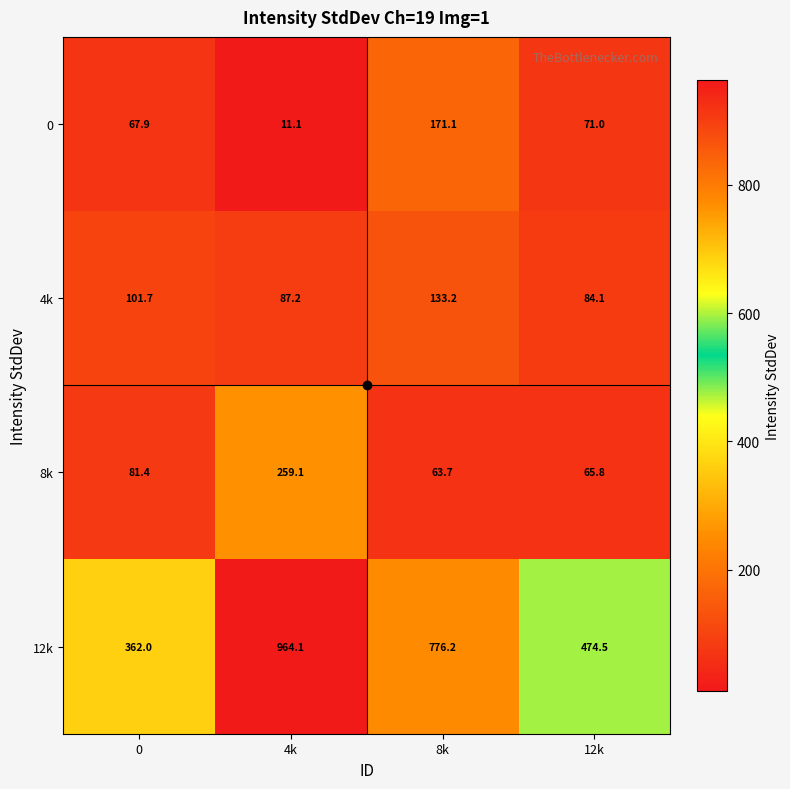

Rank the series by their maximum value, from lowest to highest.

4k, 0, 8k, 12k